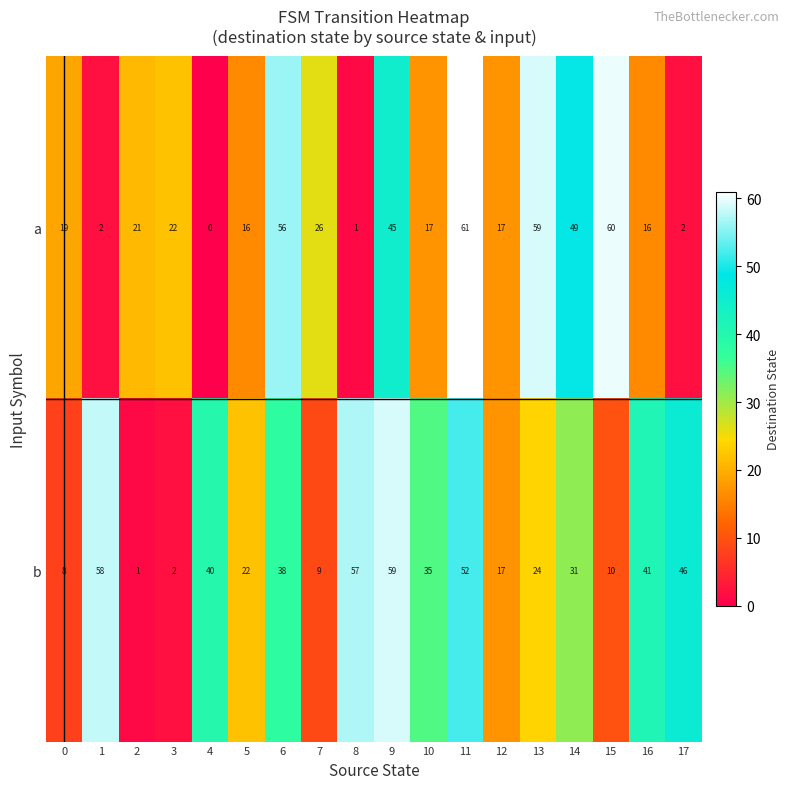

What is the spread (max minus min) of values at 7?

17